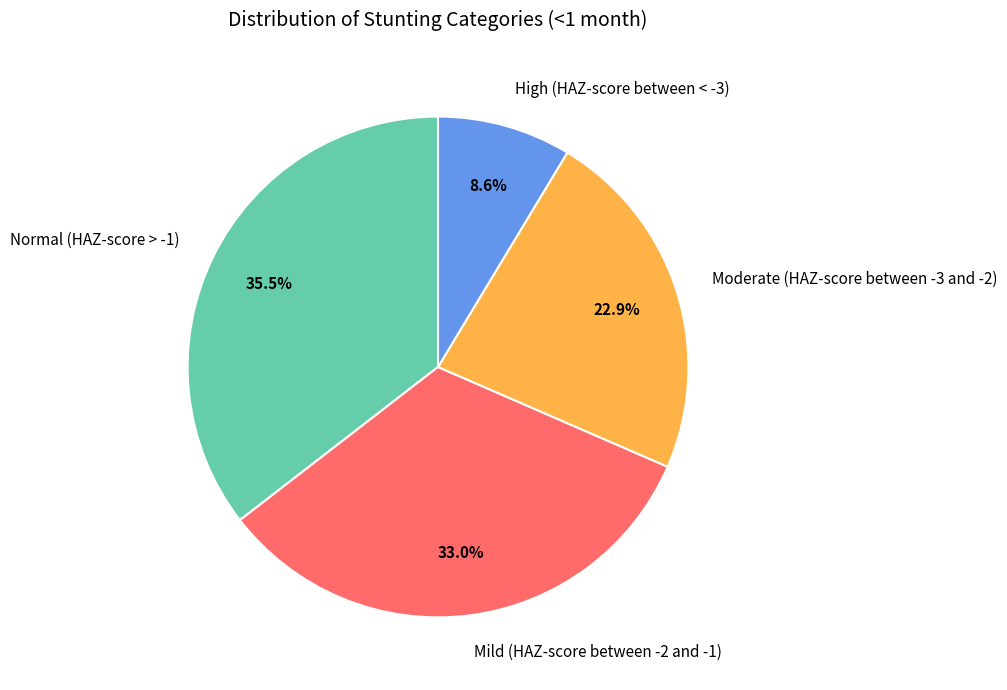

Count the number of slices in the pie.

4